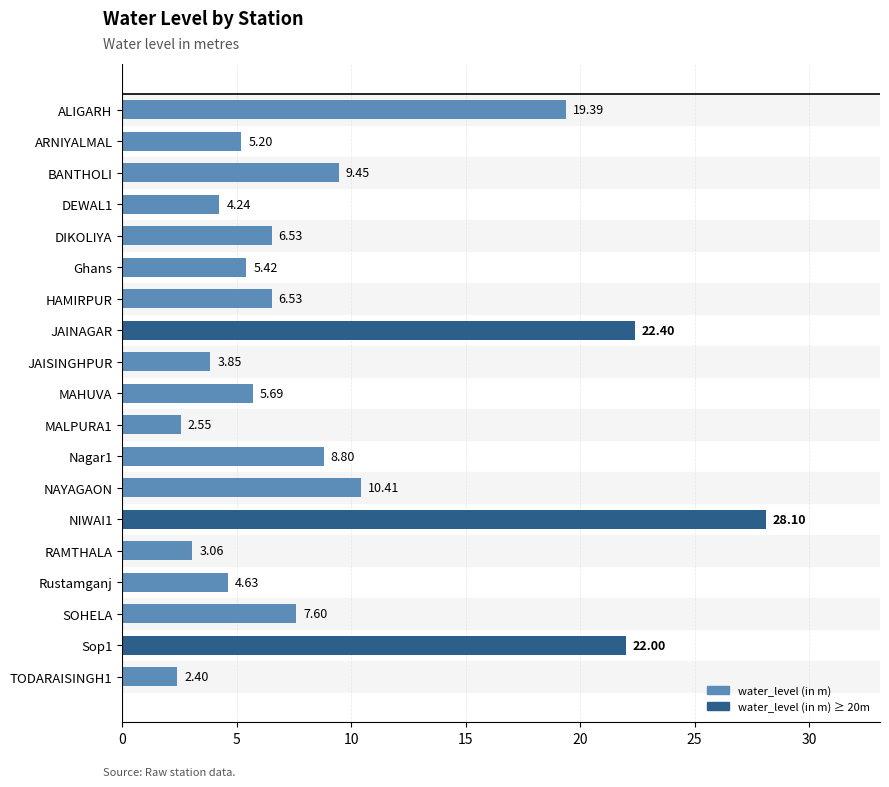

Which has a higher value, JAINAGAR or Ghans?

JAINAGAR